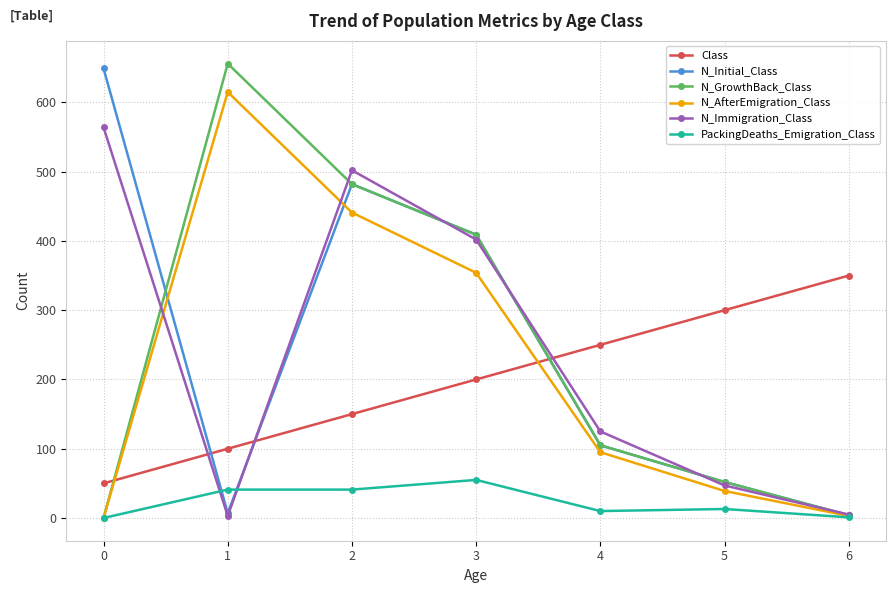

What is the value of the N_AfterEmigration_Class point at the 4th from the left?

354